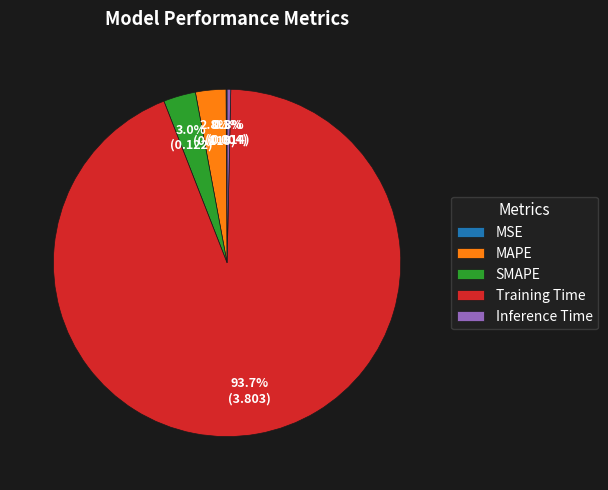

Which has a higher value, SMAPE or Training Time?

Training Time